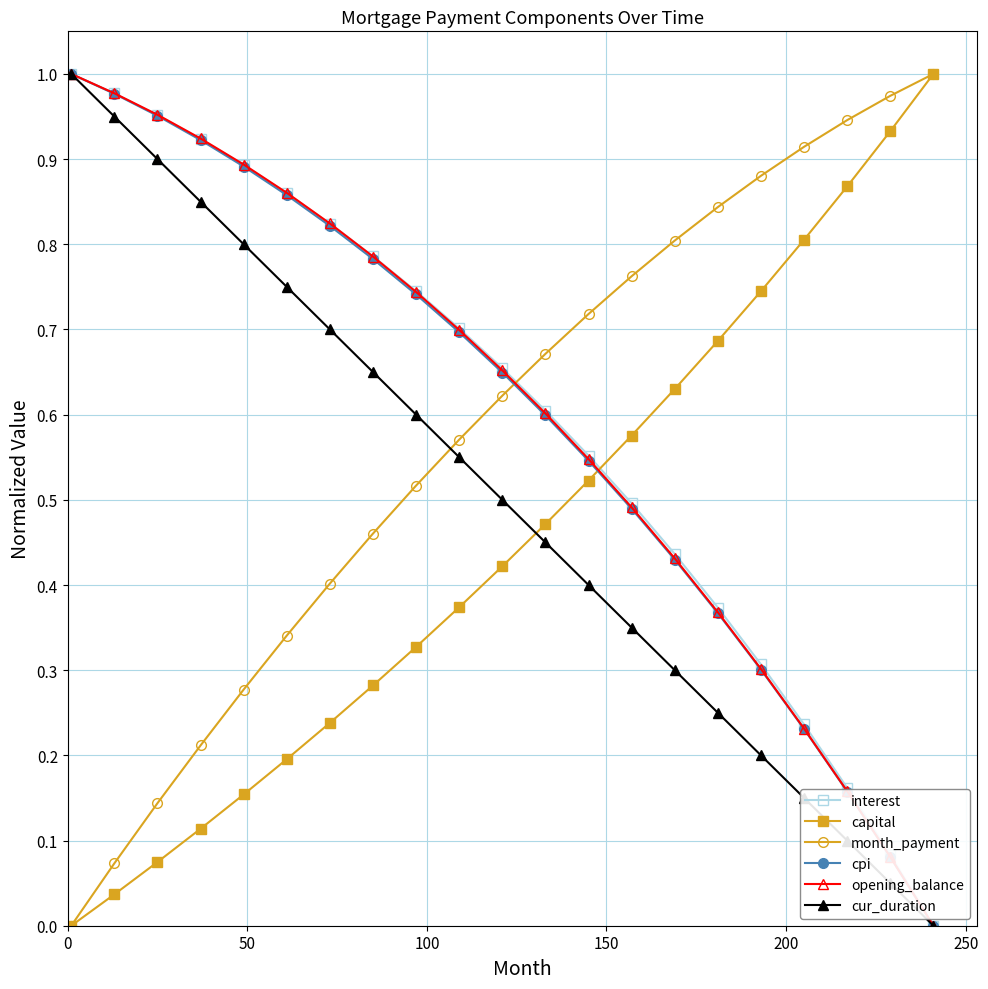

True or false: interest has more than 2 points higher than both neighbors.

False